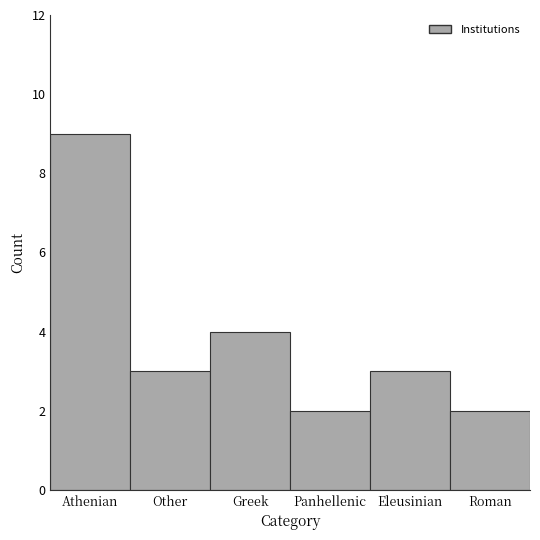

Reading left to right, what are all the values shown in this chart?

Athenian=9	Other=3	Greek=4	Panhellenic=2	Eleusinian=3	Roman=2